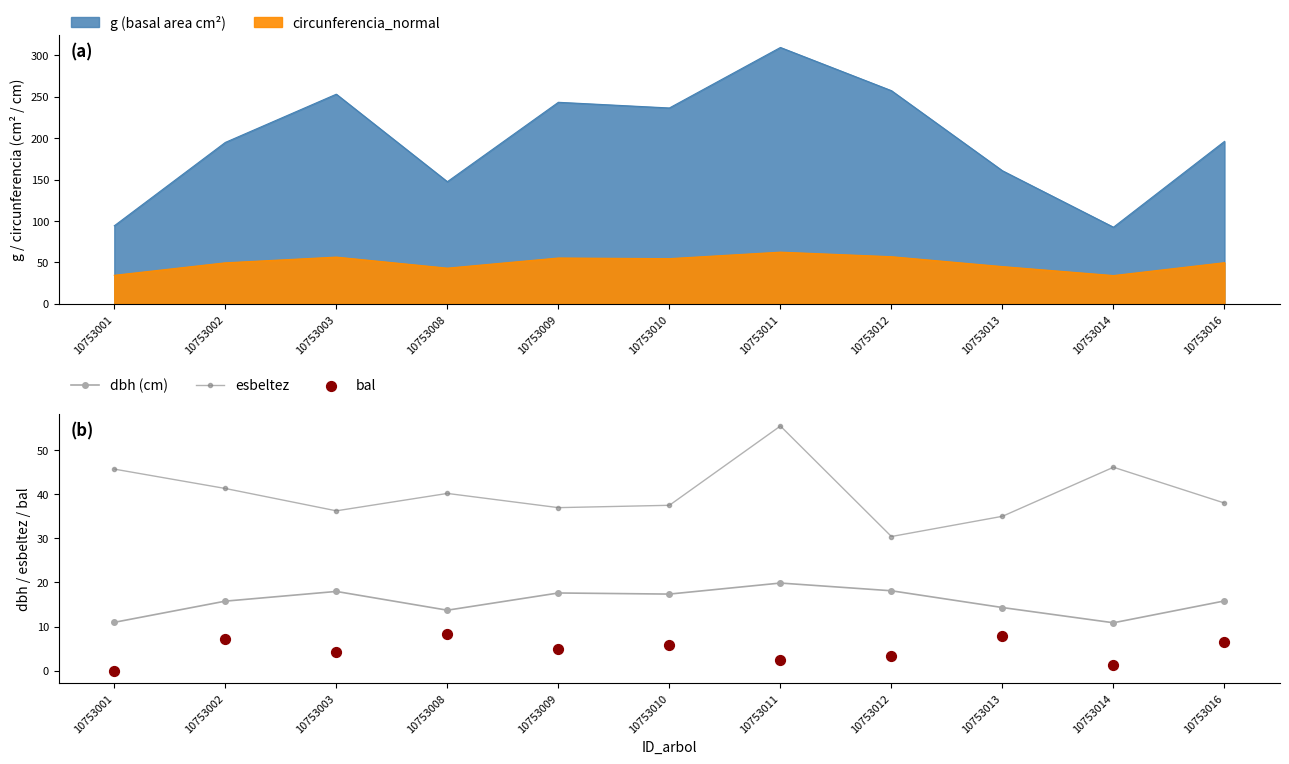

At how many categories does at least one series exceed 39?

5